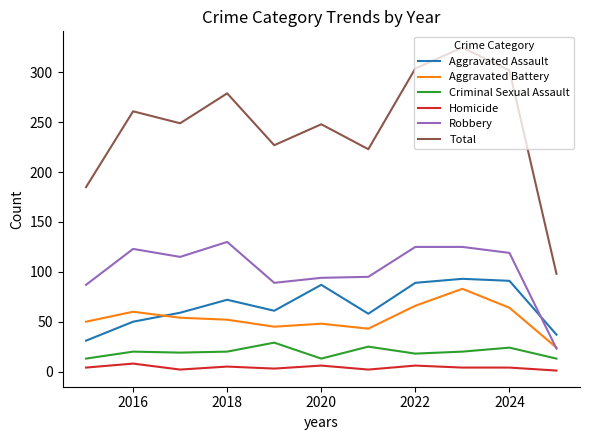

Which series has the largest range (max minus min)?

Total